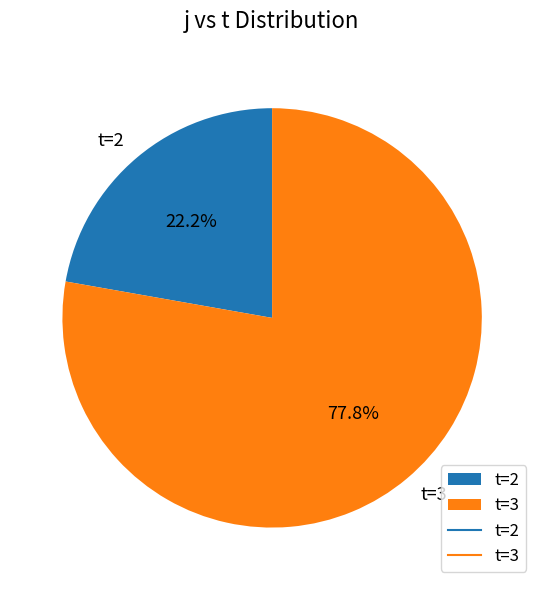

What is the largest slice in the pie chart?

t=3